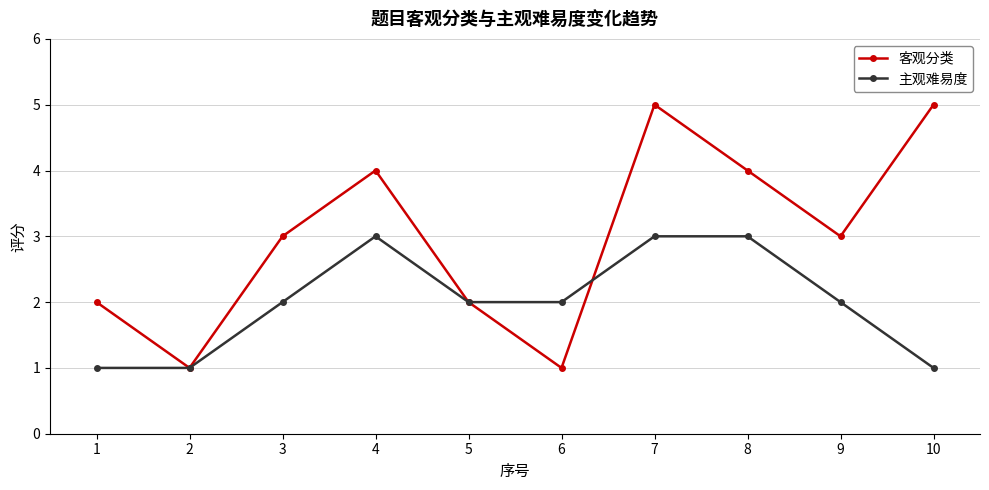

Does the chart have visible grid lines?

Yes